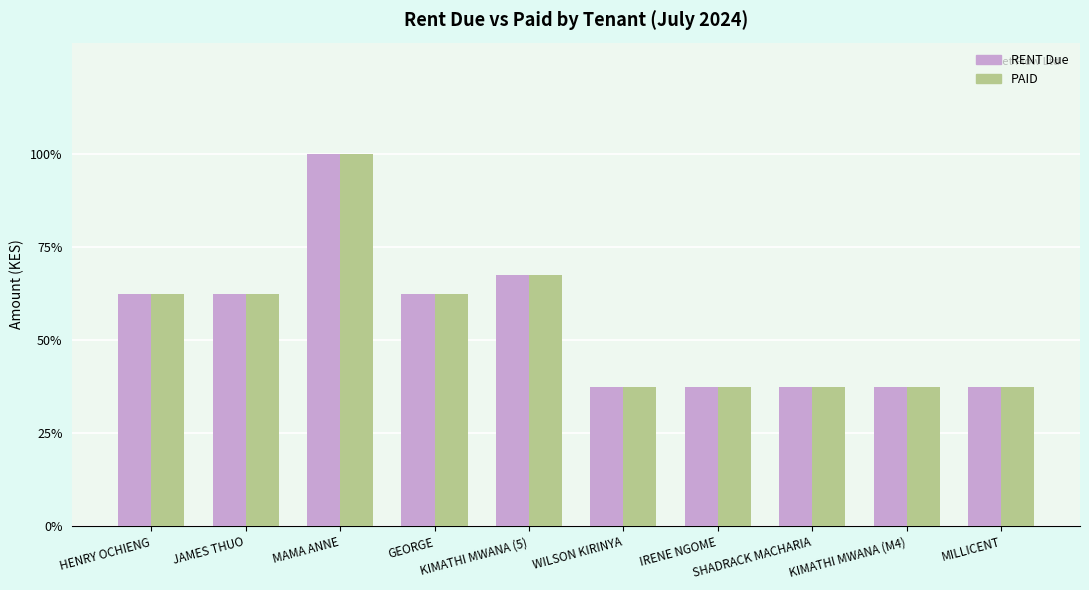

What are all the series names shown in the legend?

RENT Due, PAID